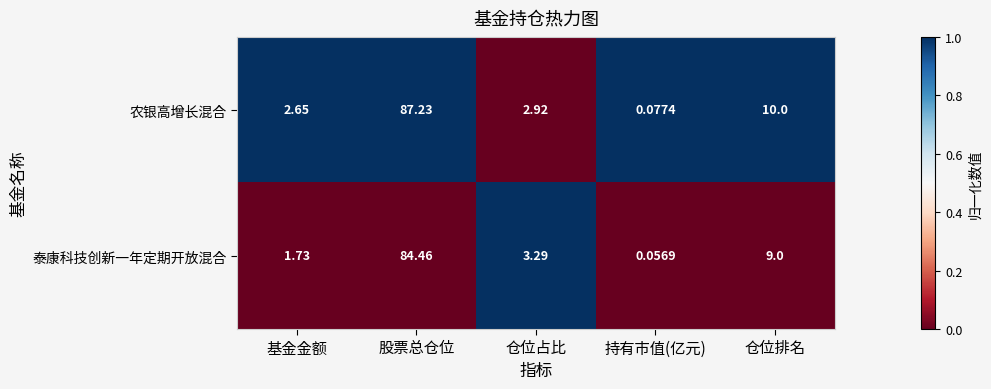

At which label is 泰康科技创新一年定期开放混合 closest to 42?

仓位排名